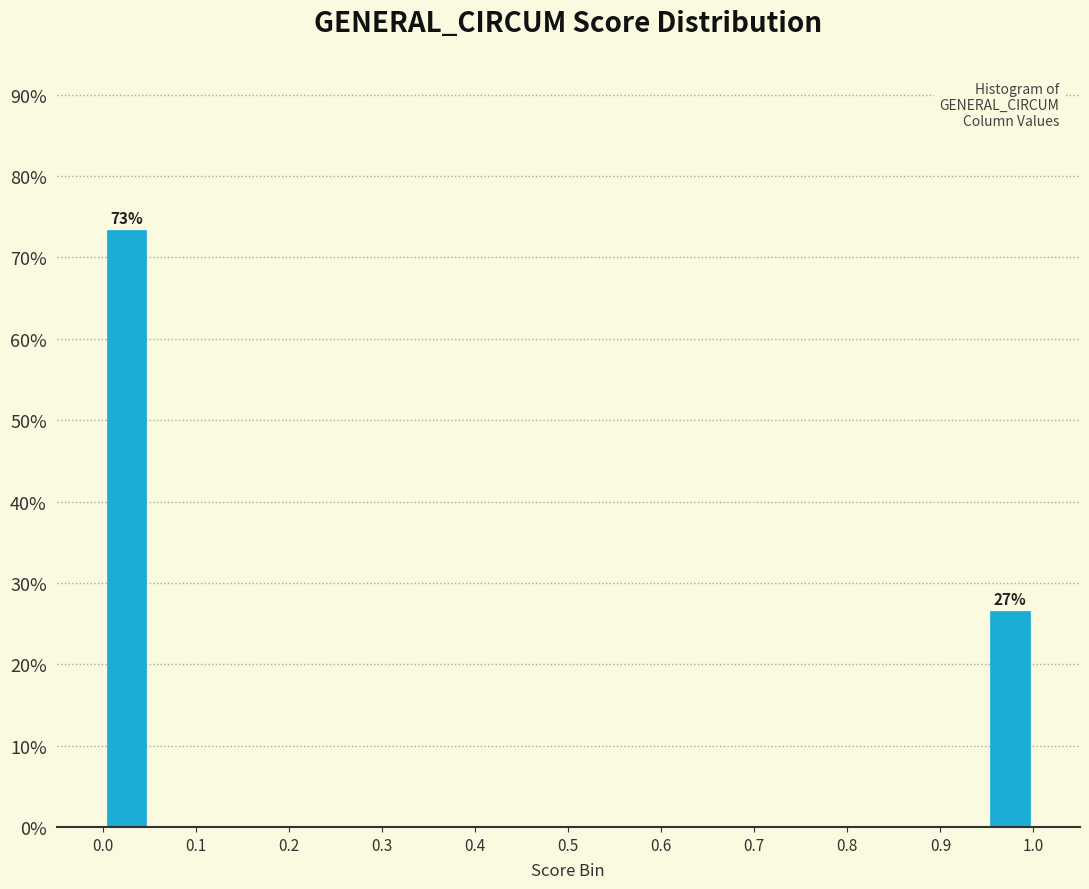

Over which range of the x-axis is the bar tallest?

0.00 to 0.05